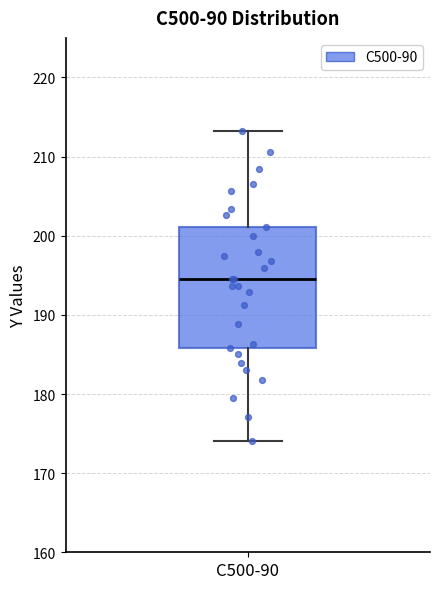

Transcribe this box plot: give where the median line is, the range the box spans, and where the two whiskers end, as read against the y-axis. The values are not printed on the chart, so give them approximately, as read against the axis.

median 195, box 186 to 201, whiskers 174 to 213